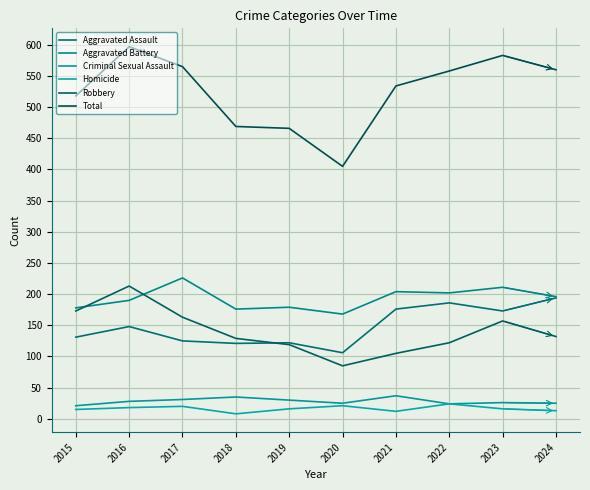

What value does the Aggravated Assault series have at 2024?

194